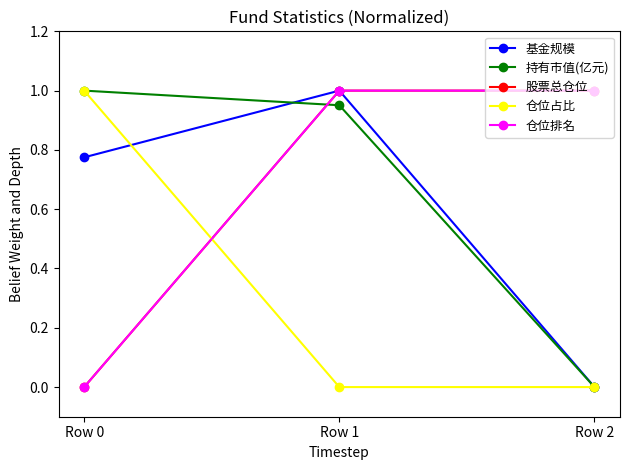

At which label does 仓位排名 reach its minimum?

Row 0